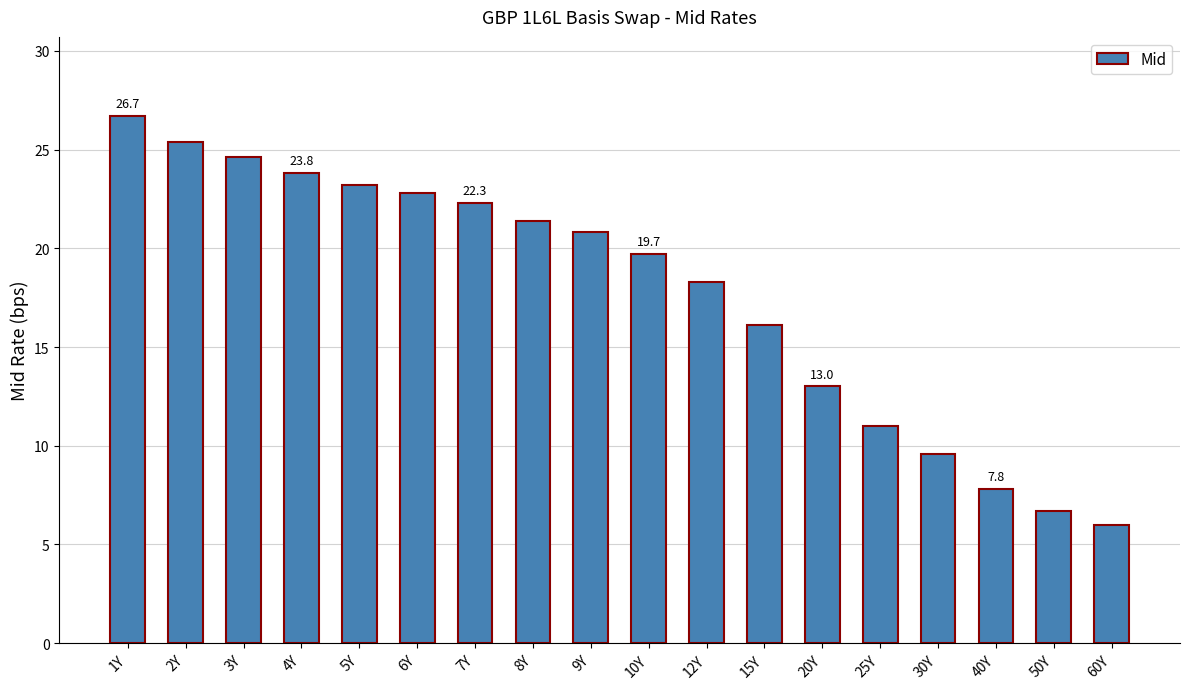

Where is the data nearest to the value 16?

15Y